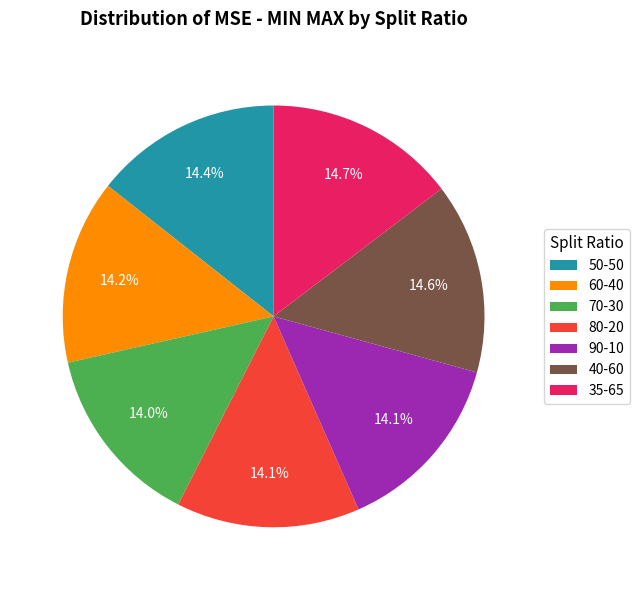

To the nearest percent, what is the difference between the largest and smallest slice percentages?

1%